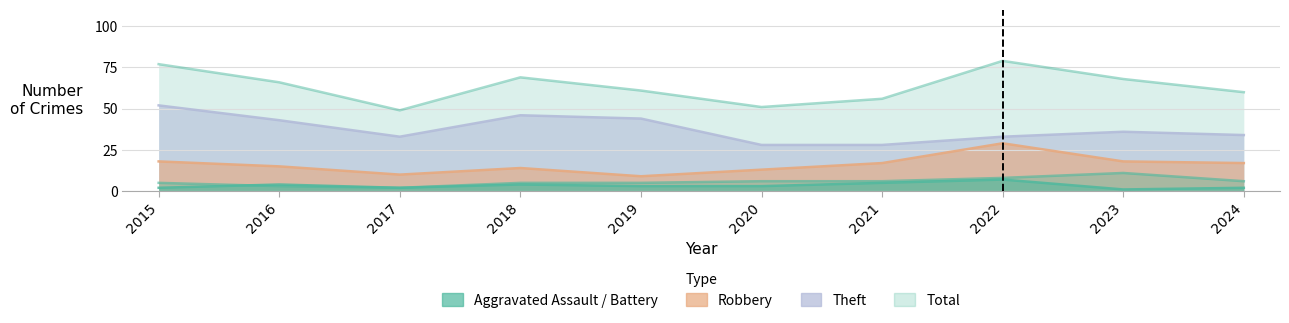

What is the highest value of the Aggravated Battery series?

11